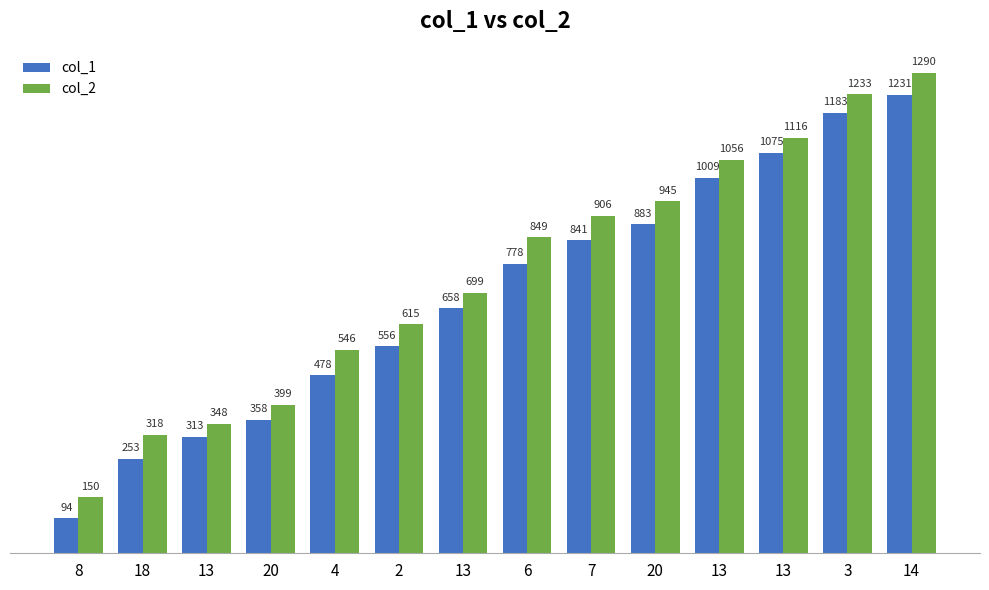

Is it true that col_2 equals 625 at 20?

False